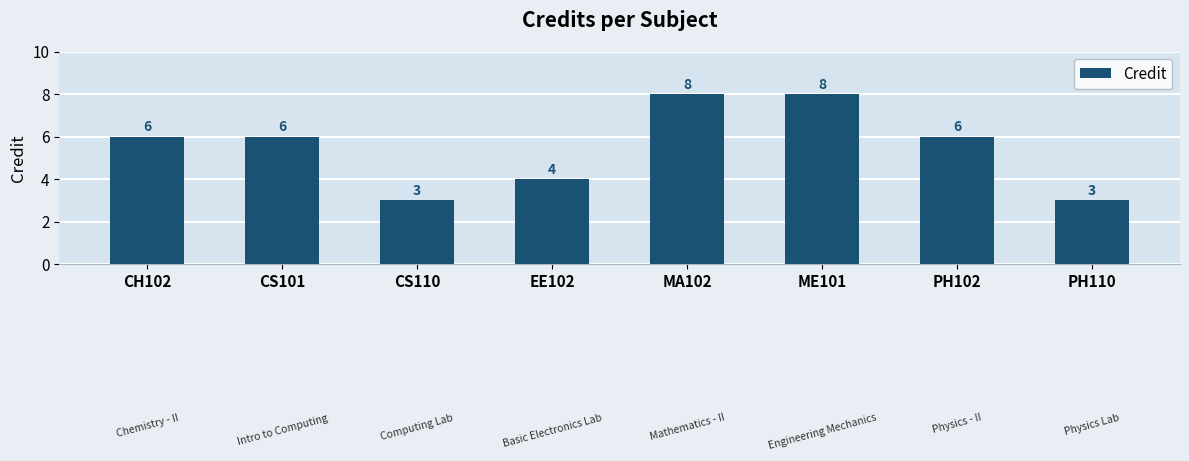

The chart shows a value of 4 at CH102. True or false?

False